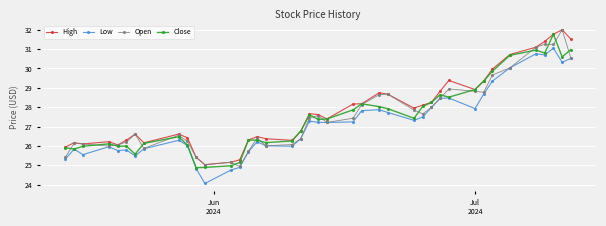

How many values in the Open series exceed 27?

21